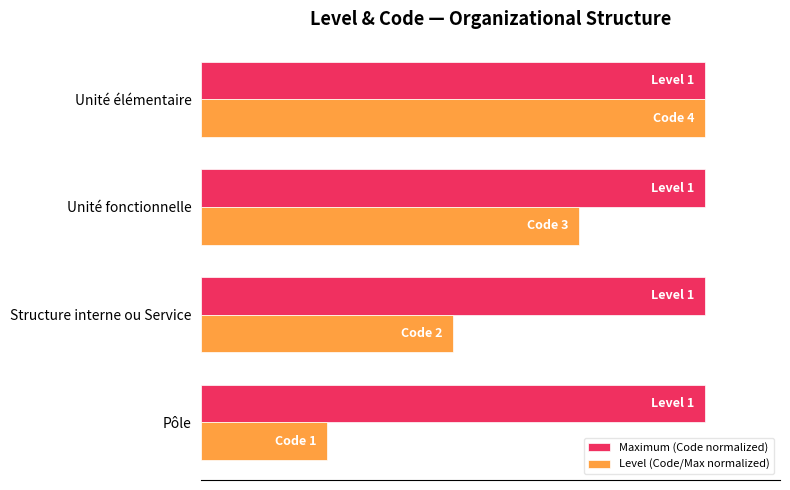

What are all the series names shown in the legend?

Maximum (Code normalized), Level (Code/Max normalized)